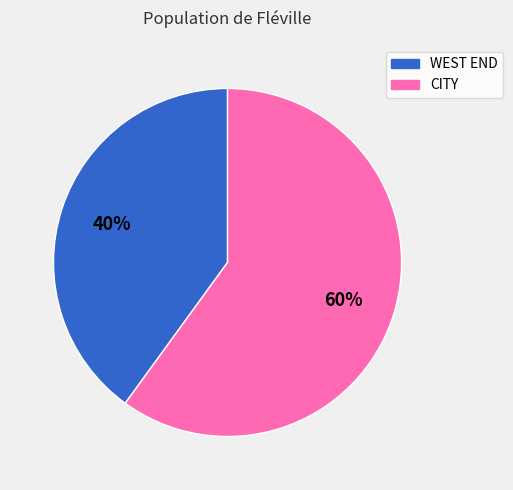

What percentage is the WEST END slice, to the nearest percent?

40%